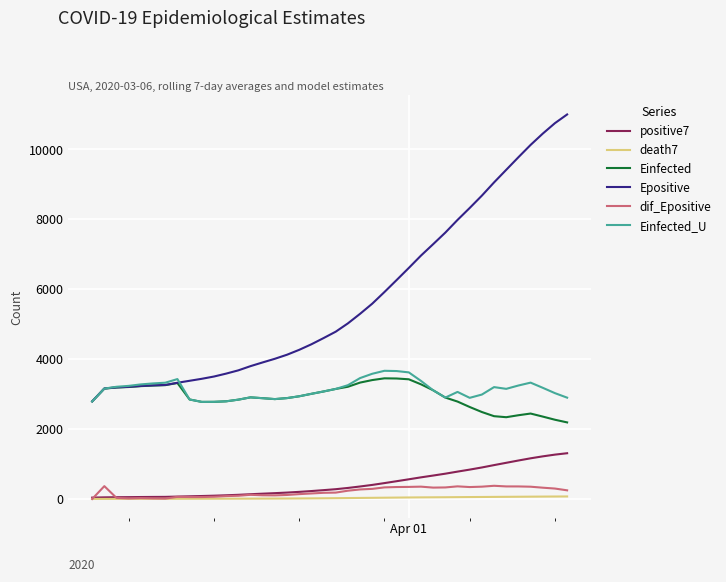

What is the maximum value shown in the chart?

10993.2